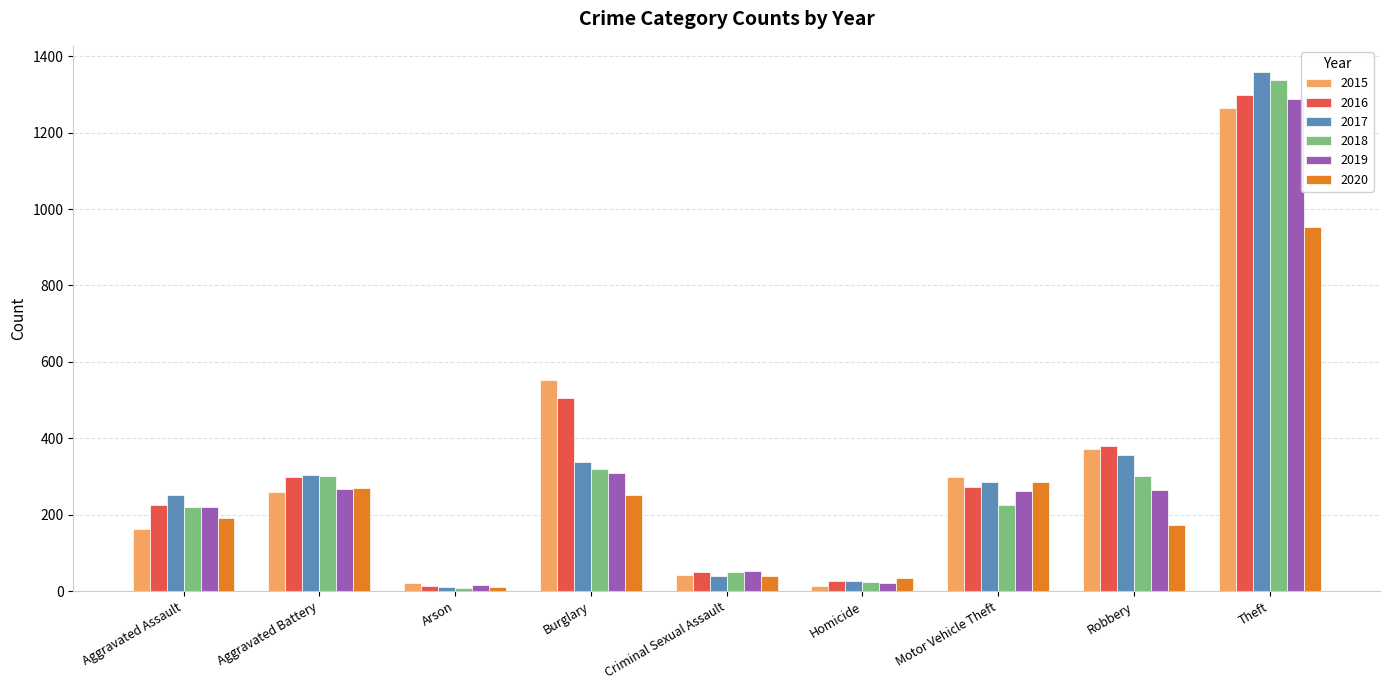

Which category has the highest value across all series?

Theft